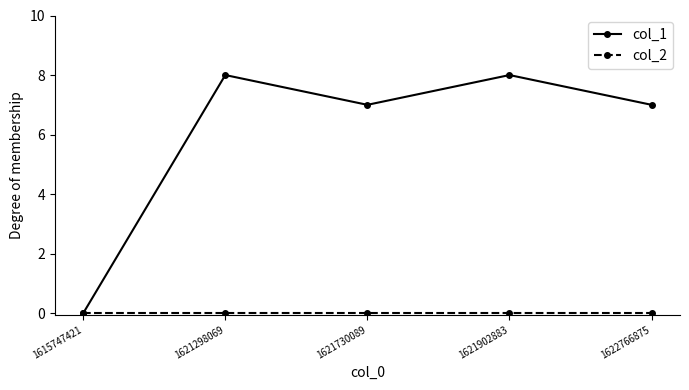

What is the difference between the maximum and minimum values in the col_1 series?

8